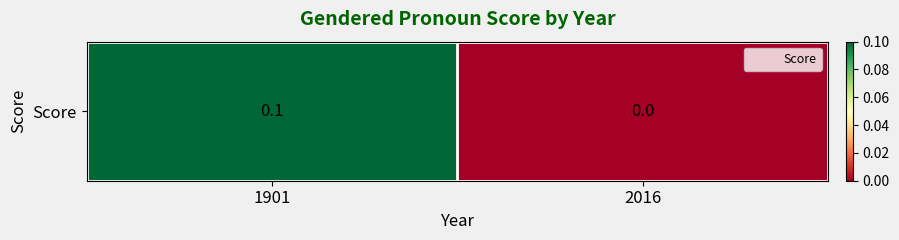

Count the number of categories in the chart.

2